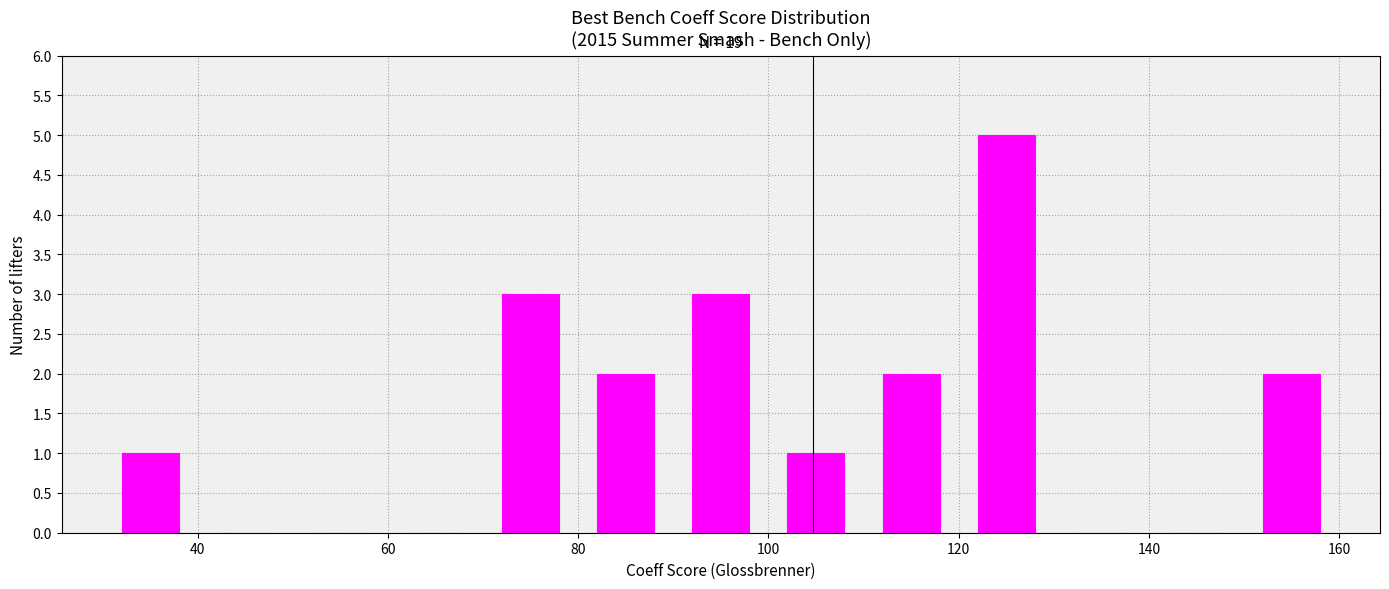

Are the bars horizontal?

No